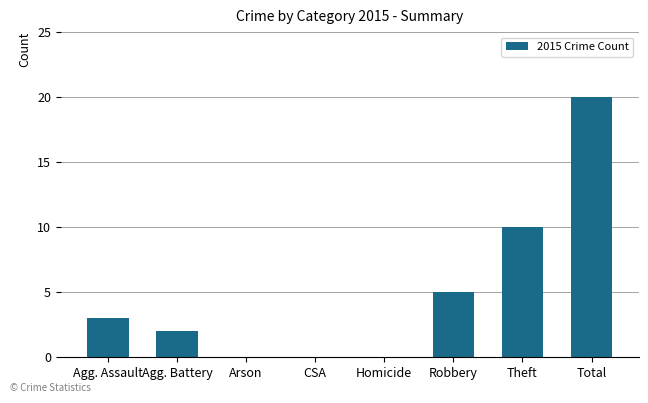

Which has a higher value, Agg. Battery or Agg. Assault?

Agg. Assault